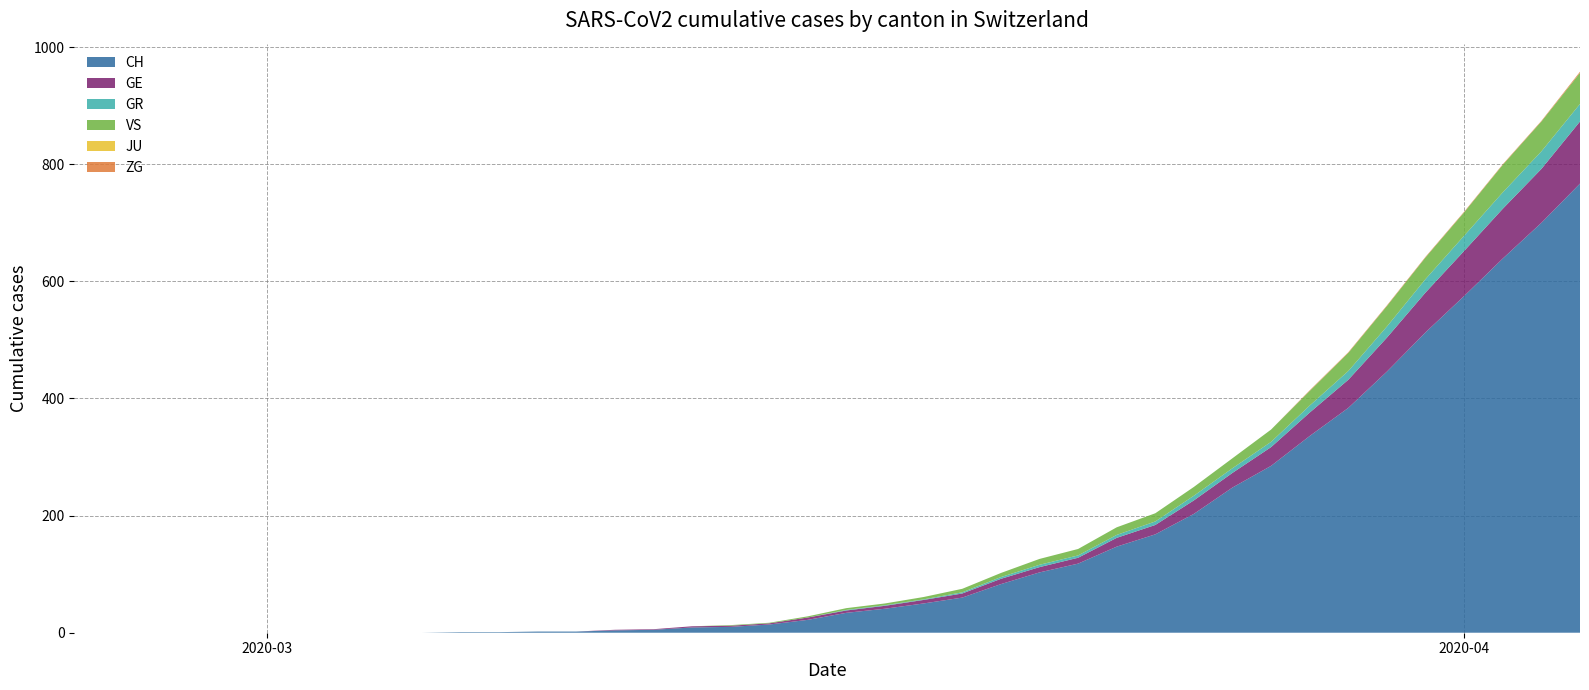

Reading left to right, extract all data points from this chart.

CH: 0=0	1=0	2=0	3=0	4=0	5=0	6=0	7=0	8=0	9=0	10=1	11=1	12=2	13=2	14=4	15=5	16=9	17=10	18=14	19=22	20=34	21=41	22=50	23=60	24=83	25=103	26=118	27=147	28=168	29=203	30=248	31=285	32=336	33=384	34=446	35=513	36=575	37=639	38=700	39=767
GE: 0=0	1=0	2=0	3=0	4=0	5=0	6=0	7=0	8=0	9=0	10=0	11=0	12=0	13=0	14=1	15=1	16=2	17=2	18=2	19=4	20=4	21=5	22=6	23=7	24=9	25=9	26=10	27=15	28=16	29=23	30=25	31=32	32=40	33=48	34=58	35=68	36=77	37=85	38=92	39=106
GR: 0=0	1=0	2=0	3=0	4=0	5=0	6=0	7=0	8=0	9=0	10=0	11=0	12=0	13=0	14=0	15=0	16=0	17=0	18=0	19=0	20=1	21=1	22=1	23=2	24=3	25=4	26=4	27=5	28=6	29=8	30=8	31=9	32=12	33=15	34=19	35=23	36=26	37=28	38=30	39=30
VS: 0=0	1=0	2=0	3=0	4=0	5=0	6=0	7=0	8=0	9=0	10=0	11=0	12=0	13=0	14=0	15=0	16=0	17=1	18=1	19=2	20=3	21=3	22=4	23=6	24=7	25=10	26=11	27=13	28=14	29=15	30=17	31=21	32=25	33=31	34=35	35=37	36=40	37=47	38=51	39=53
JU: 0=0	1=0	2=0	3=0	4=0	5=0	6=0	7=0	8=0	9=0	10=0	11=0	12=0	13=0	14=0	15=0	16=0	17=0	18=0	19=0	20=0	21=0	22=0	23=0	24=0	25=0	26=0	27=0	28=0	29=0	30=0	31=0	32=0	33=0	34=0	35=0	36=0	37=0	38=0	39=0
ZG: 0=0	1=0	2=0	3=0	4=0	5=0	6=0	7=0	8=0	9=0	10=0	11=0	12=0	13=0	14=0	15=0	16=0	17=0	18=0	19=0	20=0	21=0	22=0	23=0	24=0	25=0	26=0	27=0	28=0	29=0	30=0	31=0	32=1	33=1	34=1	35=1	36=1	37=1	38=1	39=2